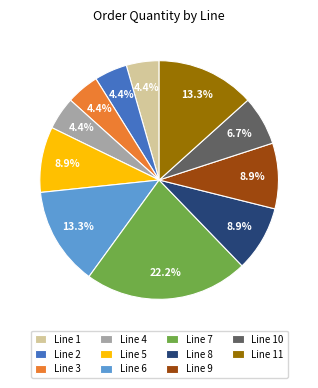

Is Line 4 the majority of the pie?

No